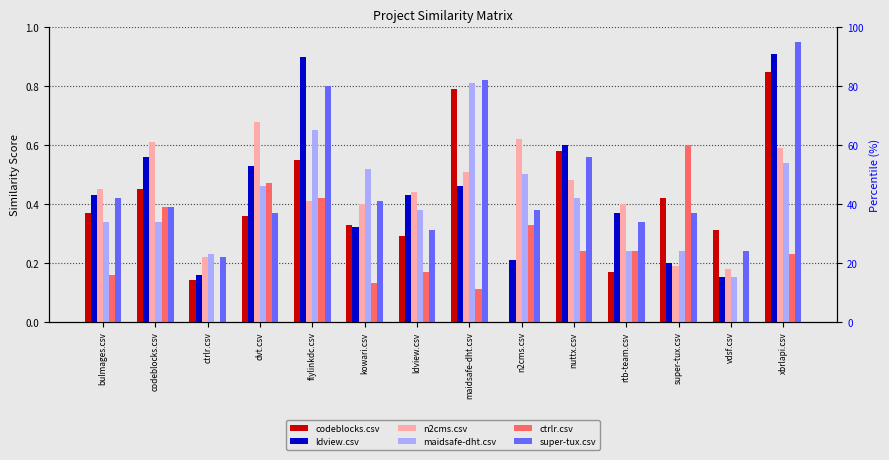

What are all the series names shown in the legend?

codeblocks.csv, ldview.csv, n2cms.csv, maidsafe-dht.csv, ctrlr.csv, super-tux.csv